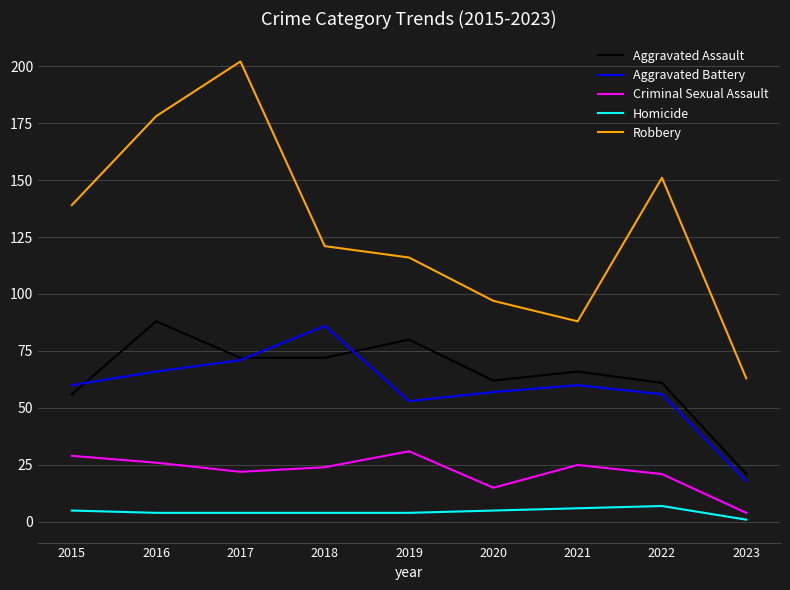

What is the difference between the highest and lowest values at 2020?

92